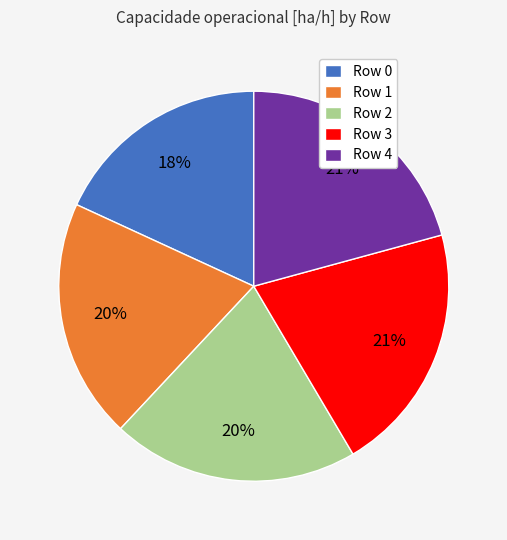

Which category has the smallest portion of the pie?

Row 0